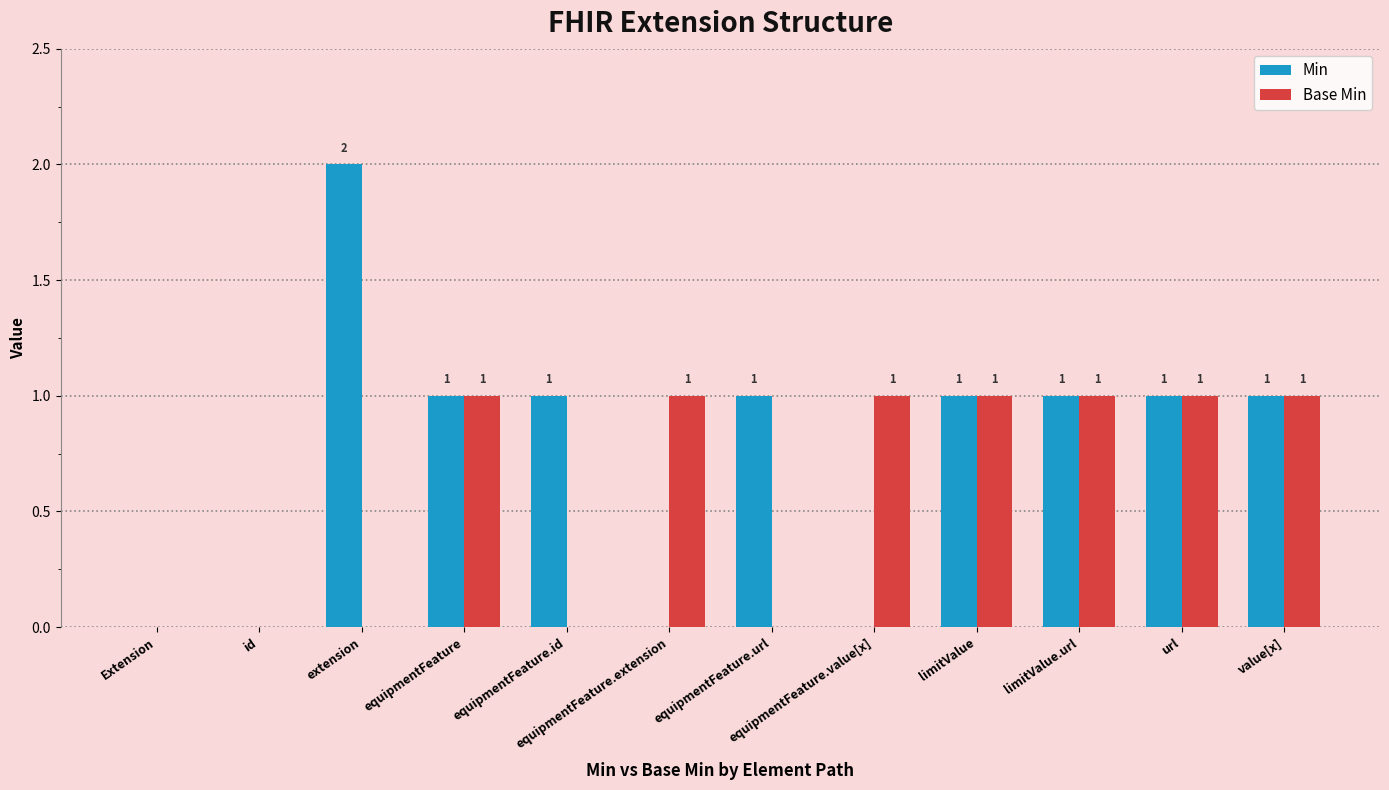

How many Min values are between 0 and 1?

11